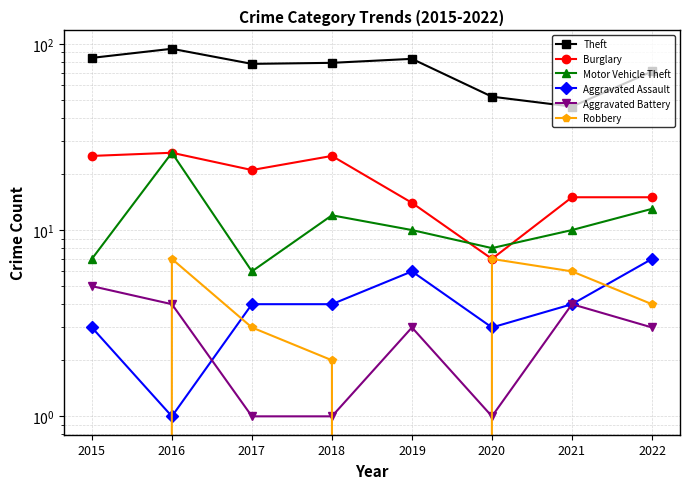

What is the difference between the second highest and minimum values in the Aggravated Battery series?

3